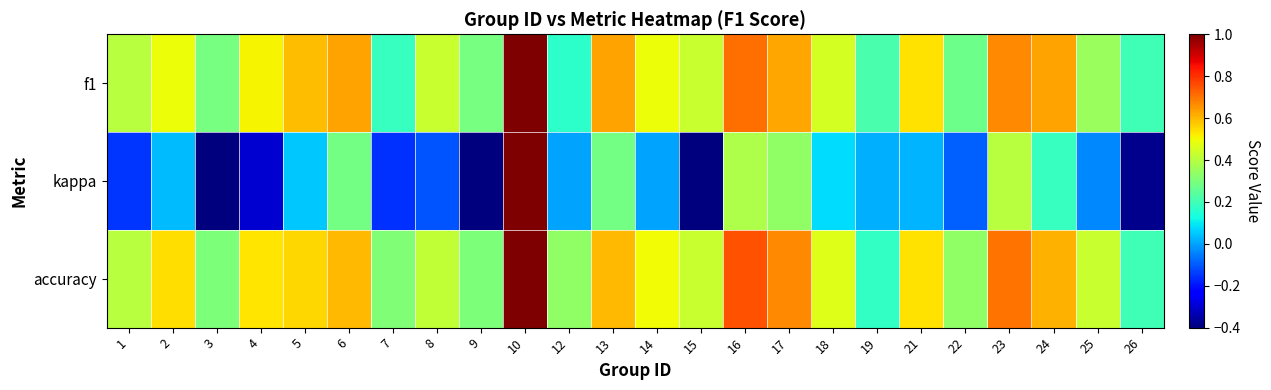

Reading left to right, list all the values displayed in this chart.

f1: 1=0.4	2=0.5	3=0.3	4=0.5	5=0.6	6=0.6	7=0.2	8=0.4	9=0.3	10=1.0	12=0.2	13=0.6	14=0.5	15=0.4	16=0.7	17=0.6	18=0.5	19=0.2	21=0.5	22=0.3	23=0.7	24=0.6	25=0.4	26=0.2
kappa: 1=-0.2	2=0.0	3=-0.4	4=-0.3	5=0.1	6=0.3	7=-0.2	8=-0.1	9=-0.4	10=1.0	12=0.0	13=0.3	14=0.0	15=-0.4	16=0.4	17=0.3	18=0.1	19=0.0	21=0.0	22=-0.1	23=0.4	24=0.2	25=-0.0	26=-0.4
accuracy: 1=0.4	2=0.5	3=0.3	4=0.5	5=0.6	6=0.6	7=0.3	8=0.4	9=0.3	10=1.0	12=0.3	13=0.6	14=0.5	15=0.4	16=0.8	17=0.7	18=0.5	19=0.2	21=0.5	22=0.3	23=0.7	24=0.6	25=0.4	26=0.2